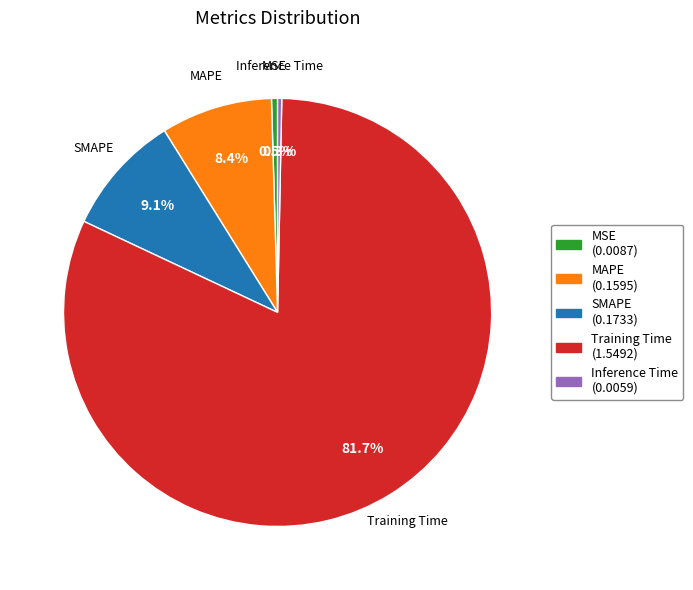

Is the sum of SMAPE and Training Time greater than half?

Yes